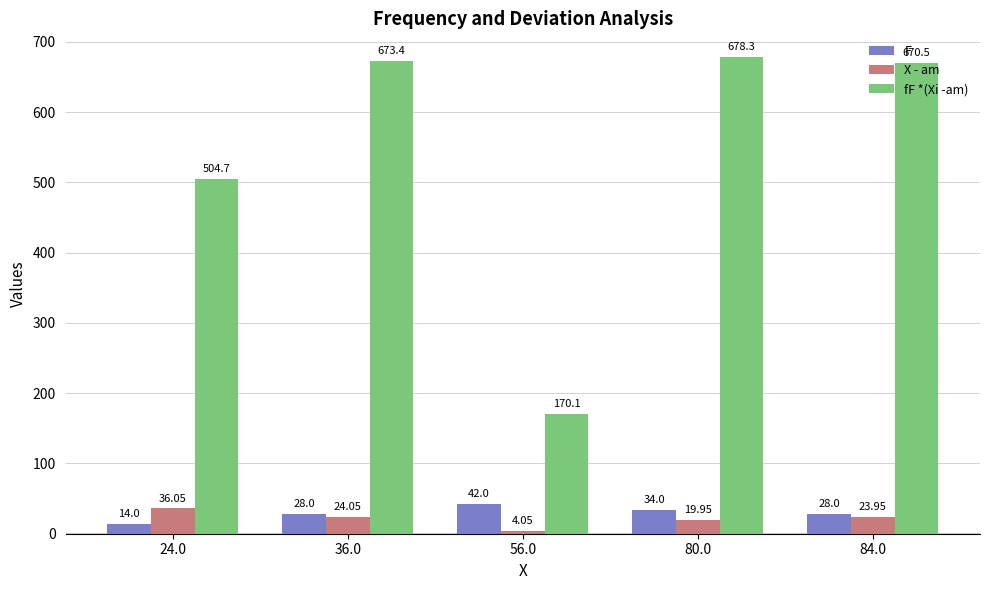

At how many categories does at least one series exceed 549?

3